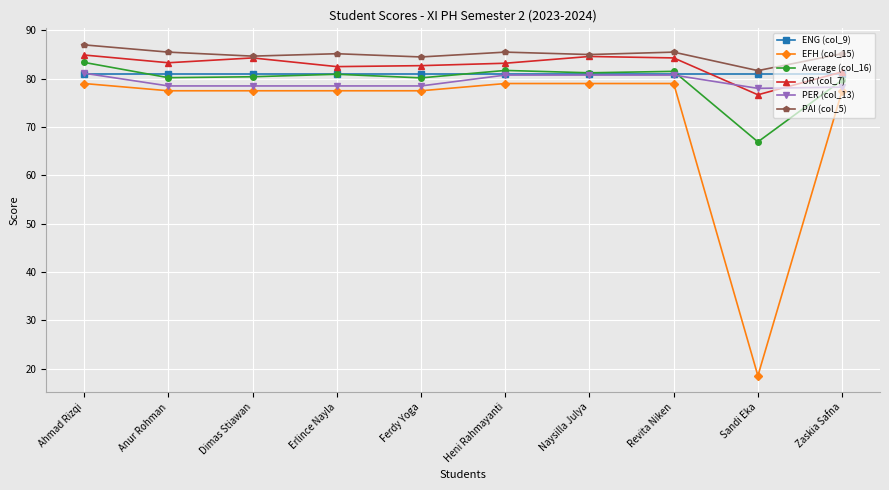

True or false: PAI (col_5) and ENG (col_9) cross at least once.

False